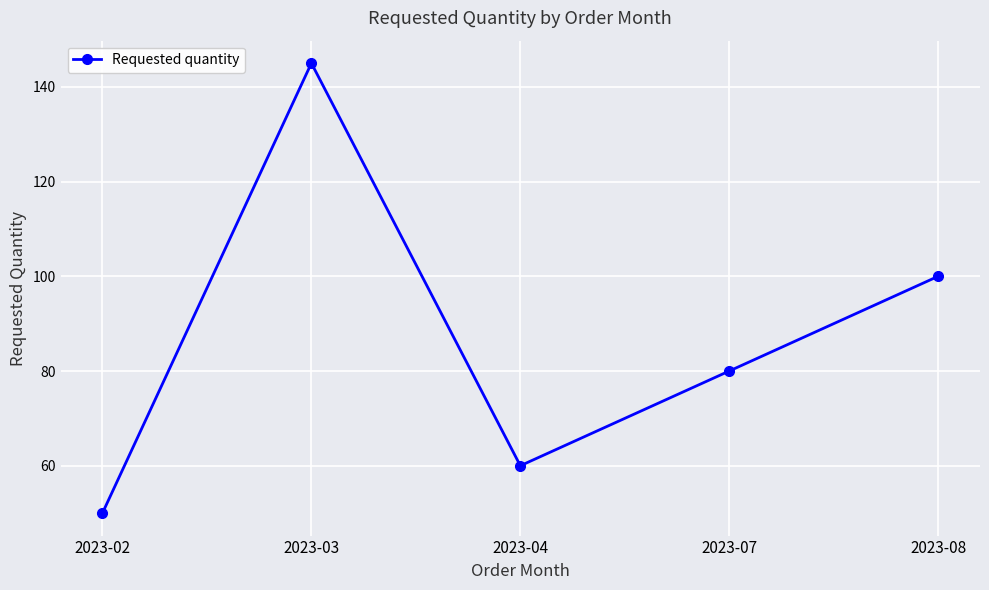

What is the difference between the maximum and second lowest values?

85